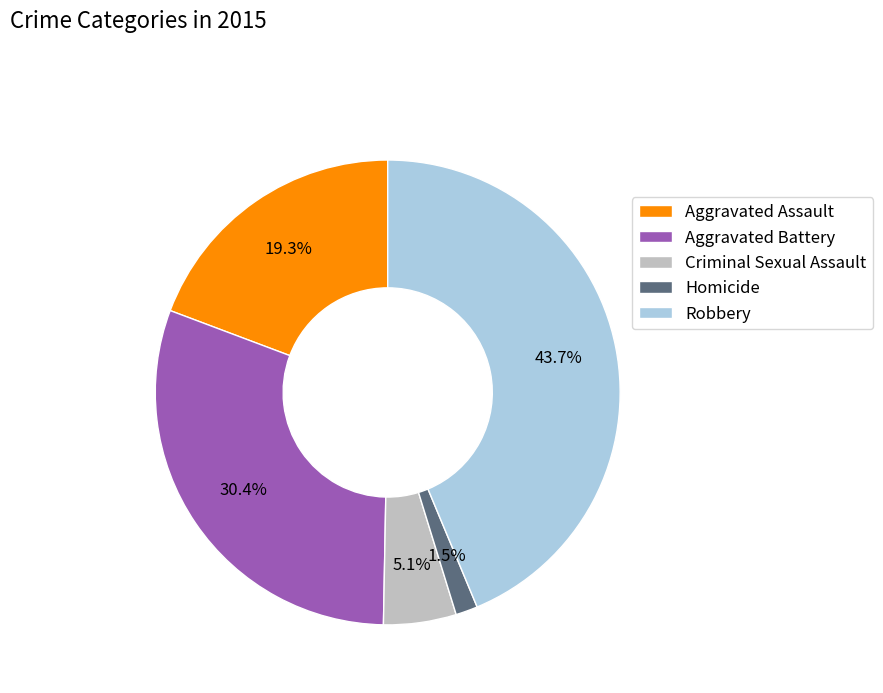

What percentage is the Aggravated Assault slice, to the nearest percent?

19%